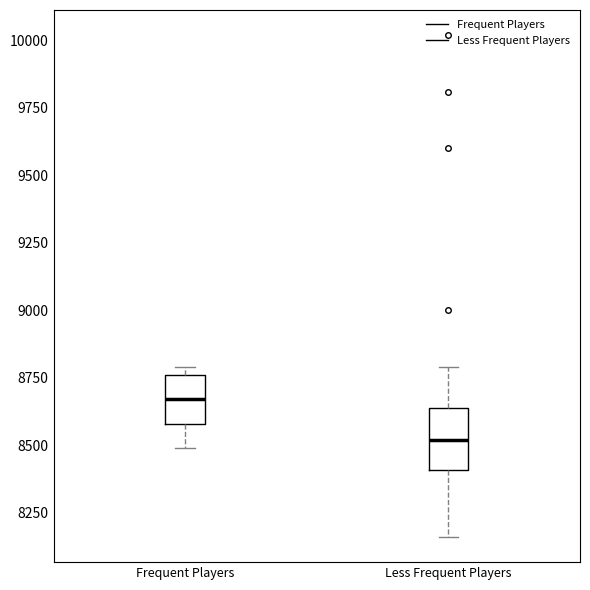

Comparing the boxes themselves (not the whiskers), which one is the tallest?

Less Frequent Players